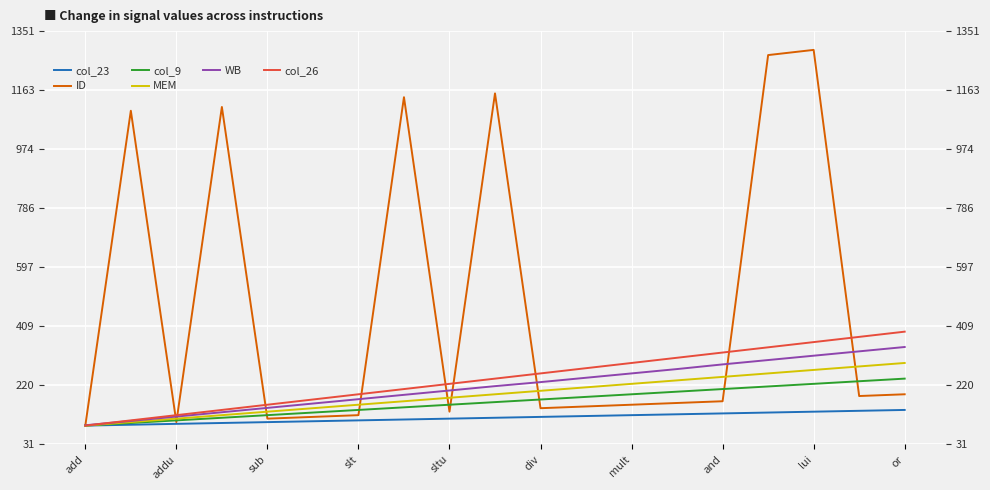

How many data points does each series have?

19